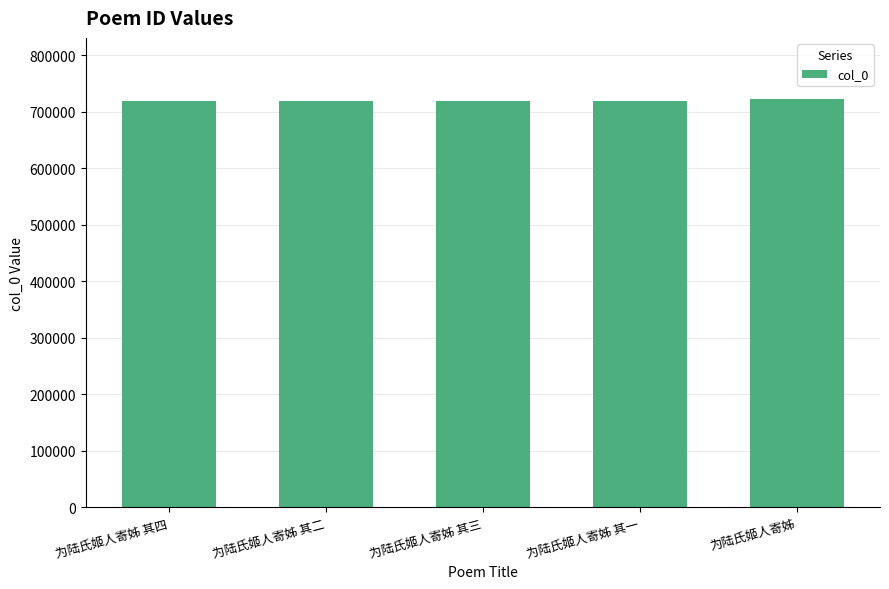

What is the sum of all values?

3600861